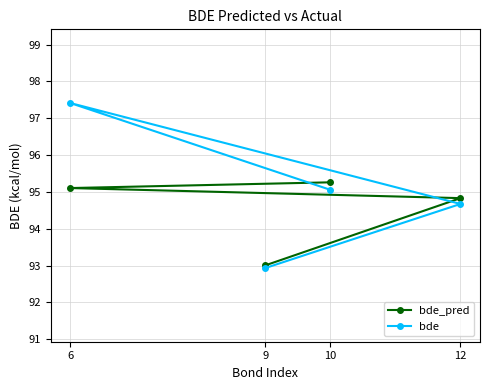

The bde series shows 20.5 at 6. True or false?

False